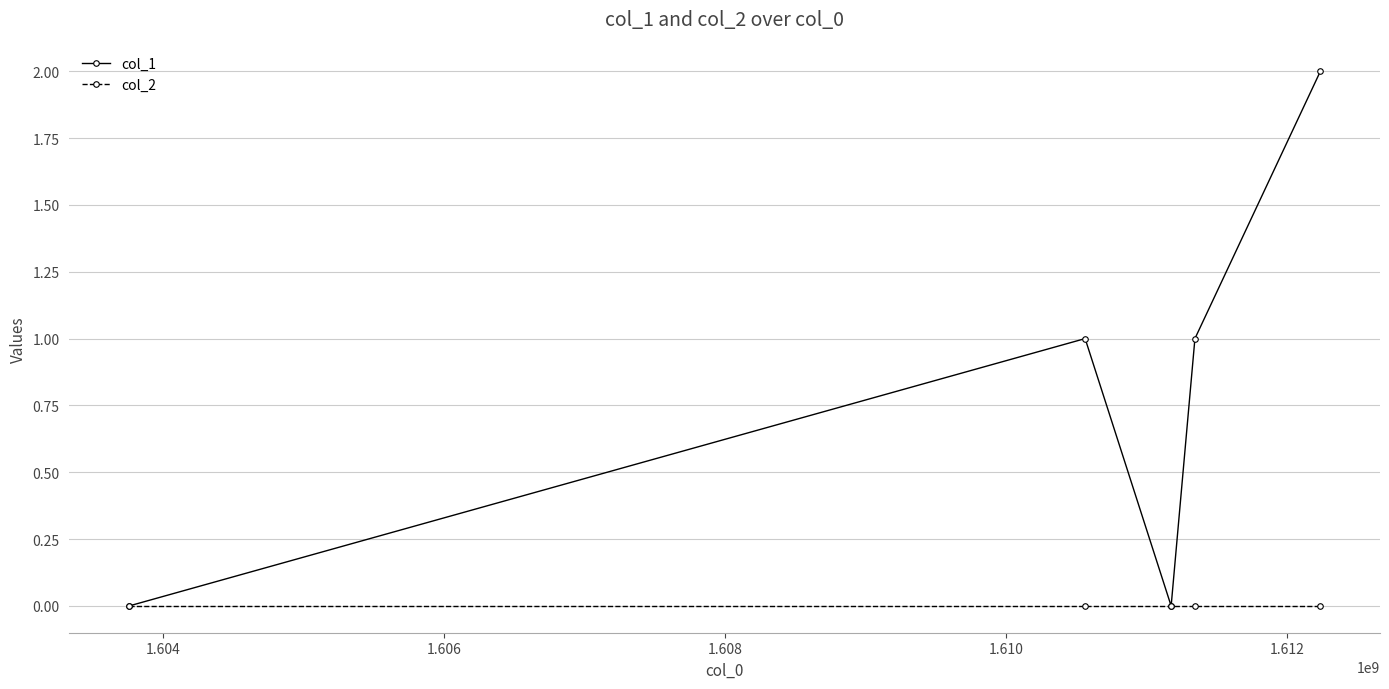

In col_1, how many points are higher than both neighbors (excluding endpoints)?

1